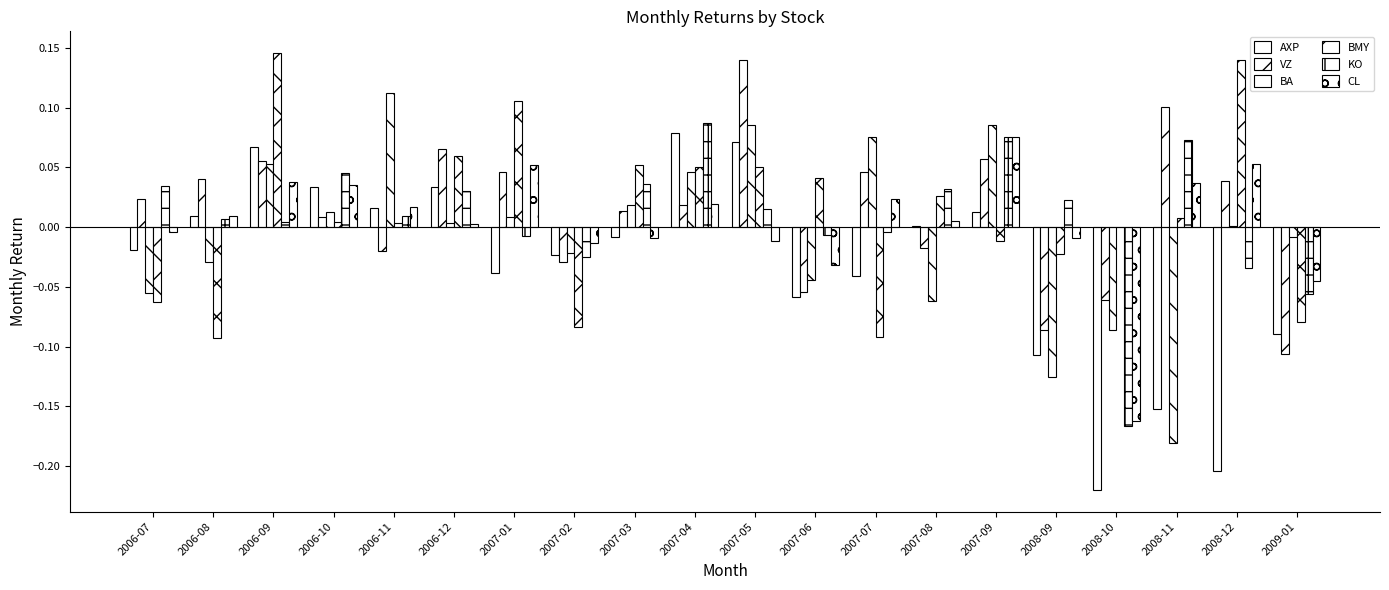

How many groups of bars are there?

20